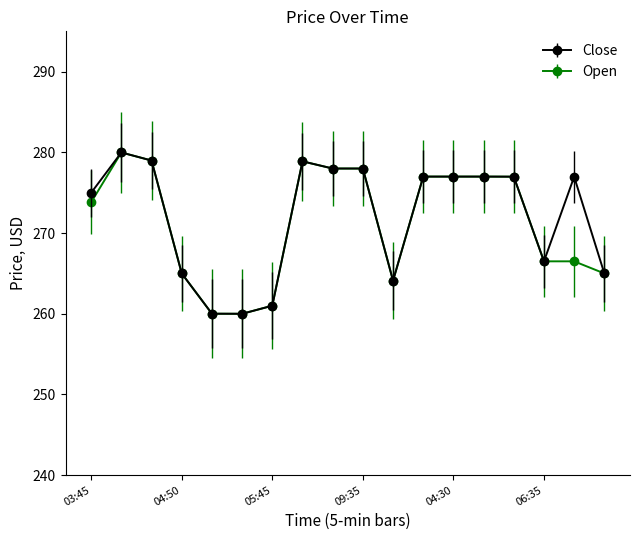

True or false: Close has more than 0 points higher than both neighbors.

True